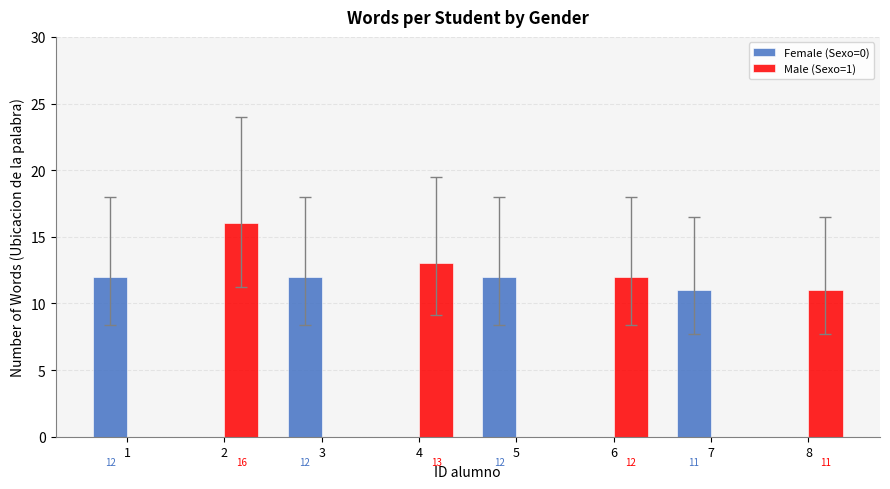

Reading left to right, transcribe all the data shown in this chart.

Female (Sexo=0): 1=12	2=0	3=12	4=0	5=12	6=0	7=11	8=0
Male (Sexo=1): 1=0	2=16	3=0	4=13	5=0	6=12	7=0	8=11